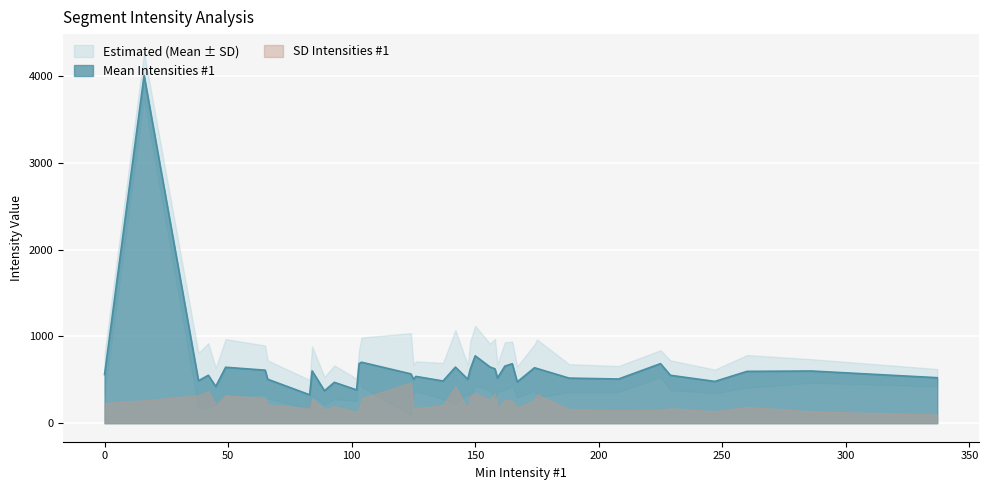

Which category has the highest value across all series?

16